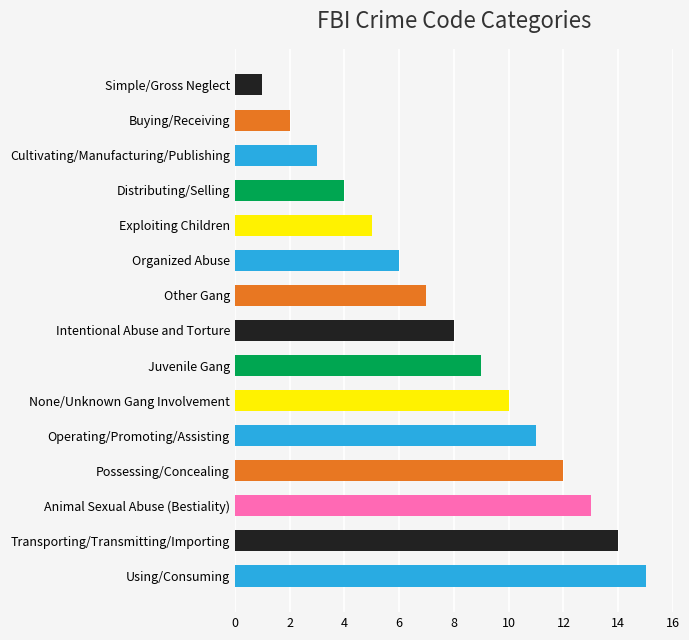

The chart shows a value of 1 at Simple/Gross Neglect. True or false?

True